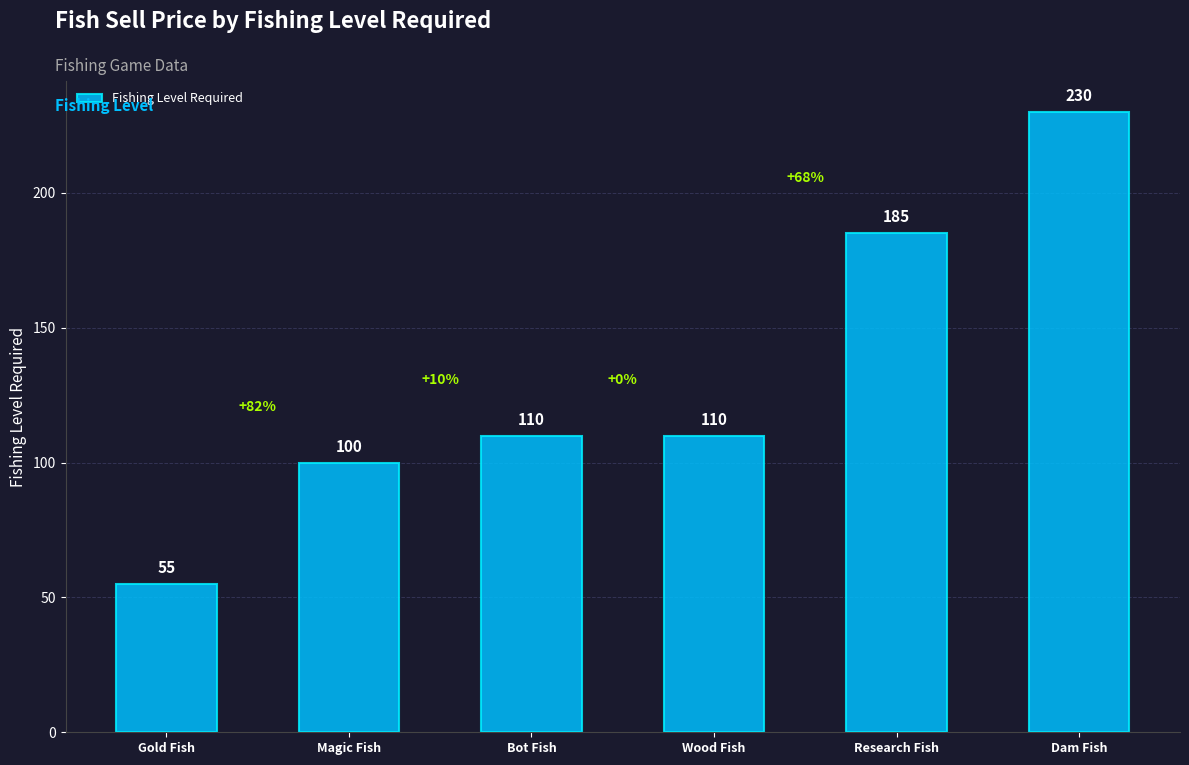

What is the approximate value at Research Fish, to the nearest 50?

200